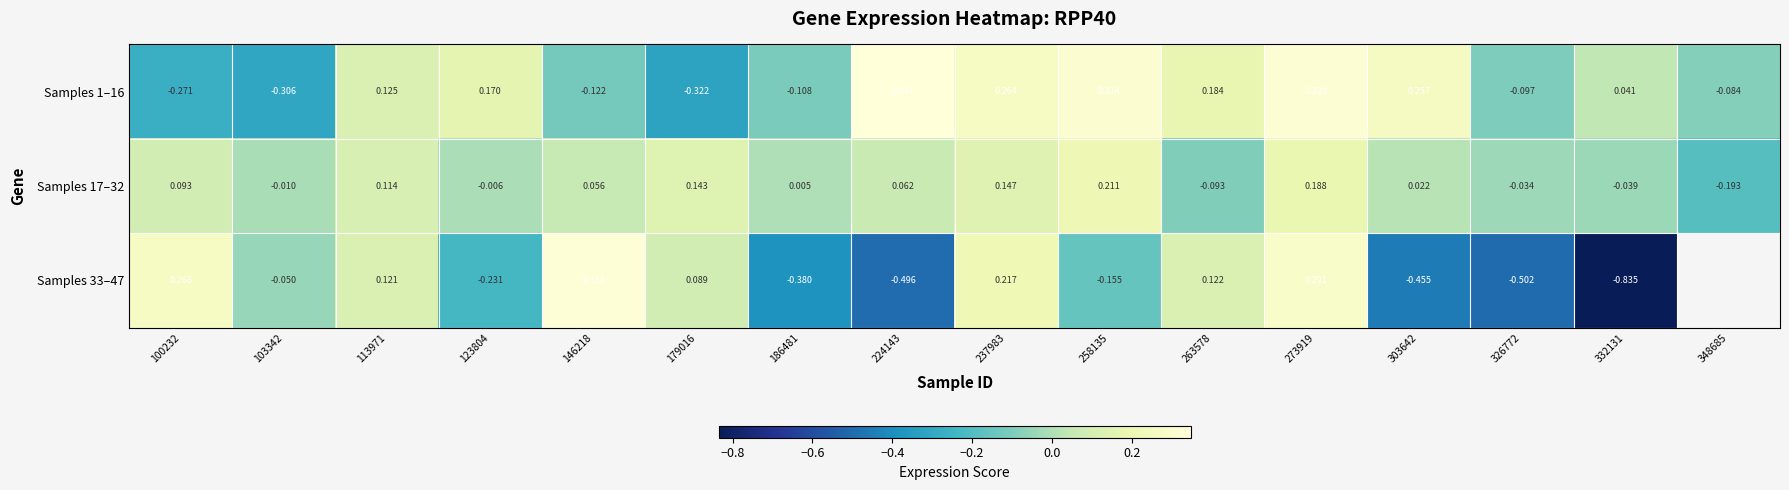

At which label does Samples 17–32 first exceed 0?

100232